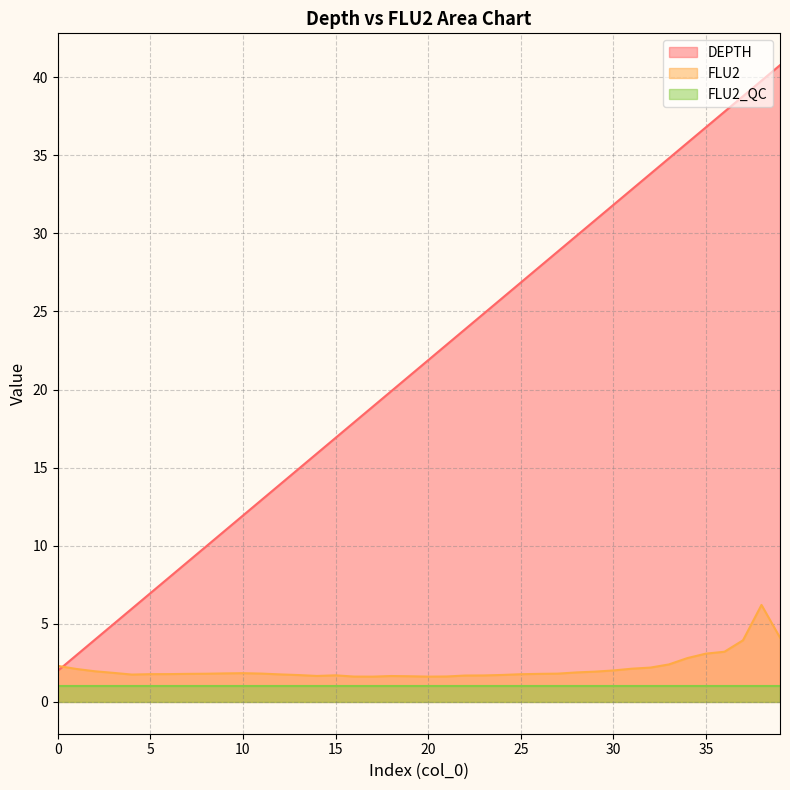

Rank the series by their maximum value, from highest to lowest.

DEPTH, FLU2, FLU2_QC